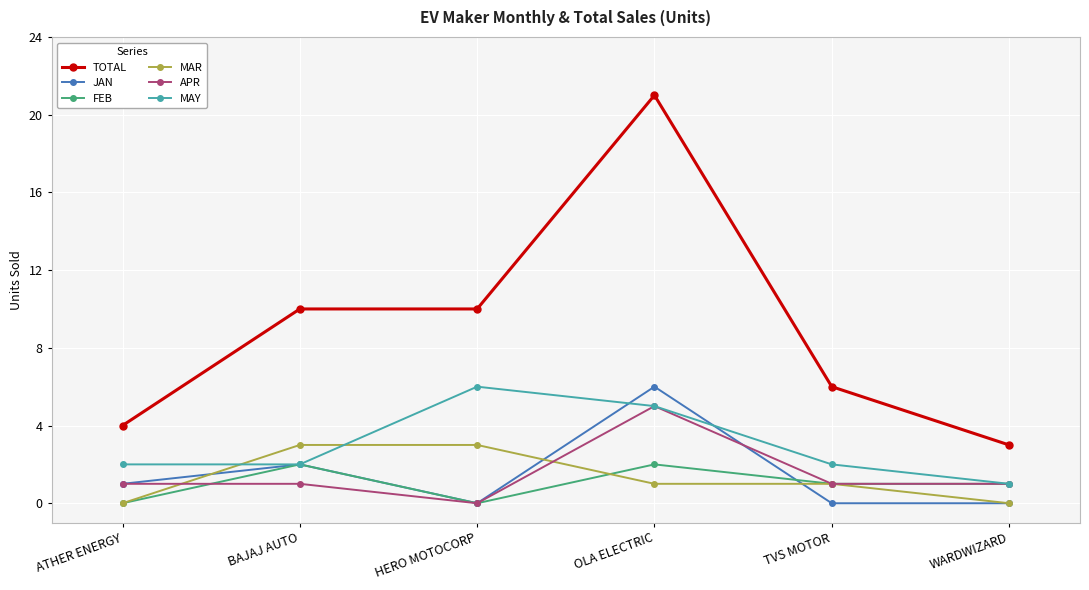

At which category does FEB reach its first local peak?

BAJAJ AUTO